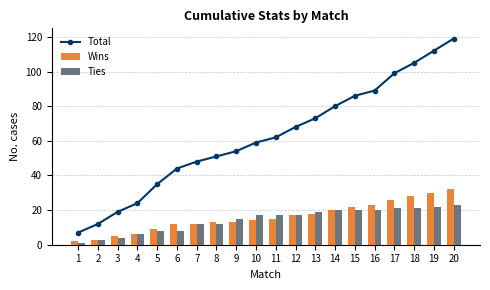

Reading left to right, extract all data points from this chart.

Total: 1=7	2=12	3=19	4=24	5=35	6=44	7=48	8=51	9=54	10=59	11=62	12=68	13=73	14=80	15=86	16=89	17=99	18=105	19=112	20=119
Wins: 1=2	2=3	3=5	4=6	5=9	6=12	7=12	8=13	9=13	10=14	11=15	12=17	13=18	14=20	15=22	16=23	17=26	18=28	19=30	20=32
Ties: 1=1	2=3	3=4	4=6	5=8	6=8	7=12	8=12	9=15	10=17	11=17	12=17	13=19	14=20	15=20	16=20	17=21	18=21	19=22	20=23